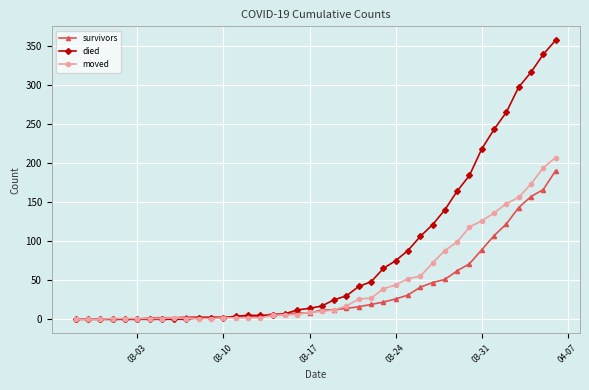

After their last crossing, which series has the higher values: moved or died?

died